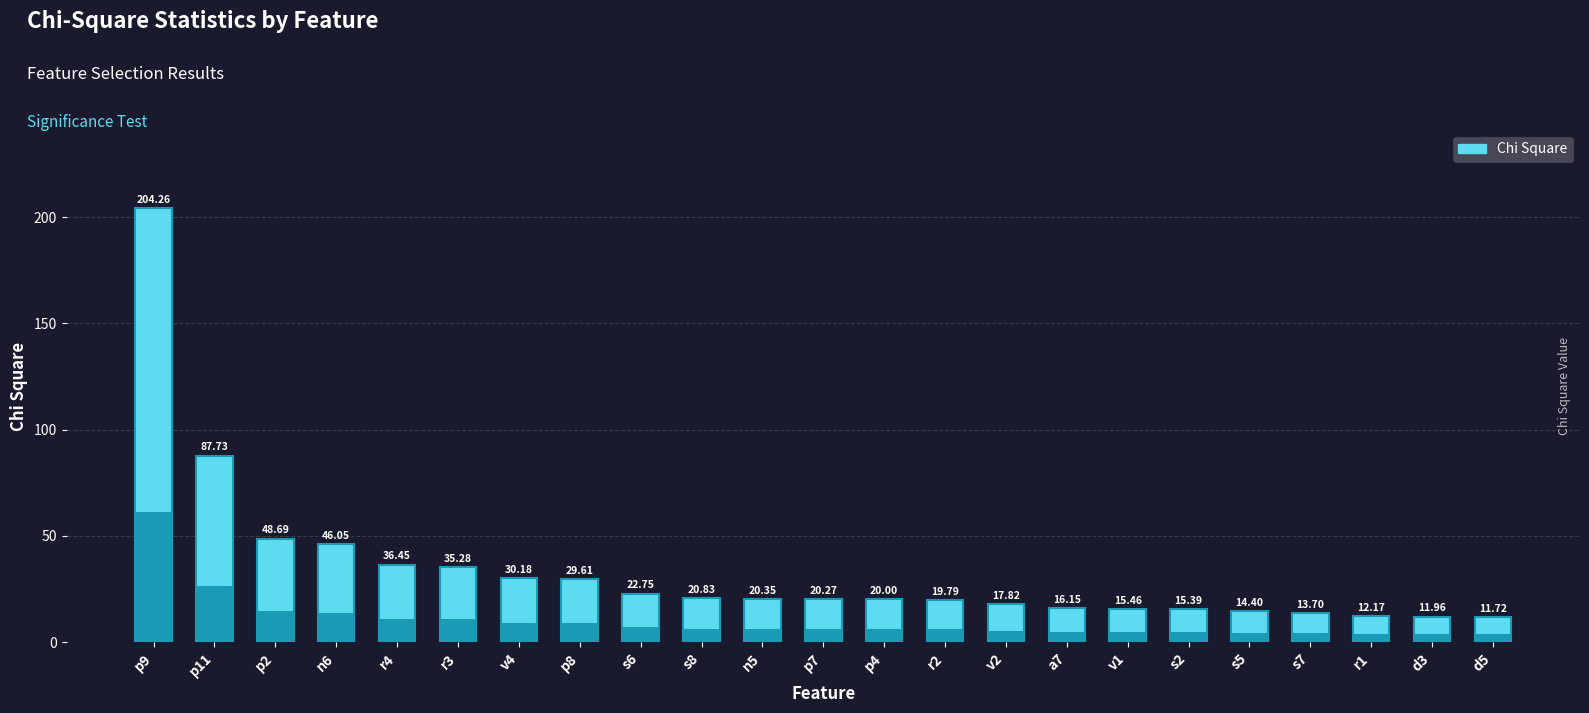

Which has a higher value, p7 or r2?

p7